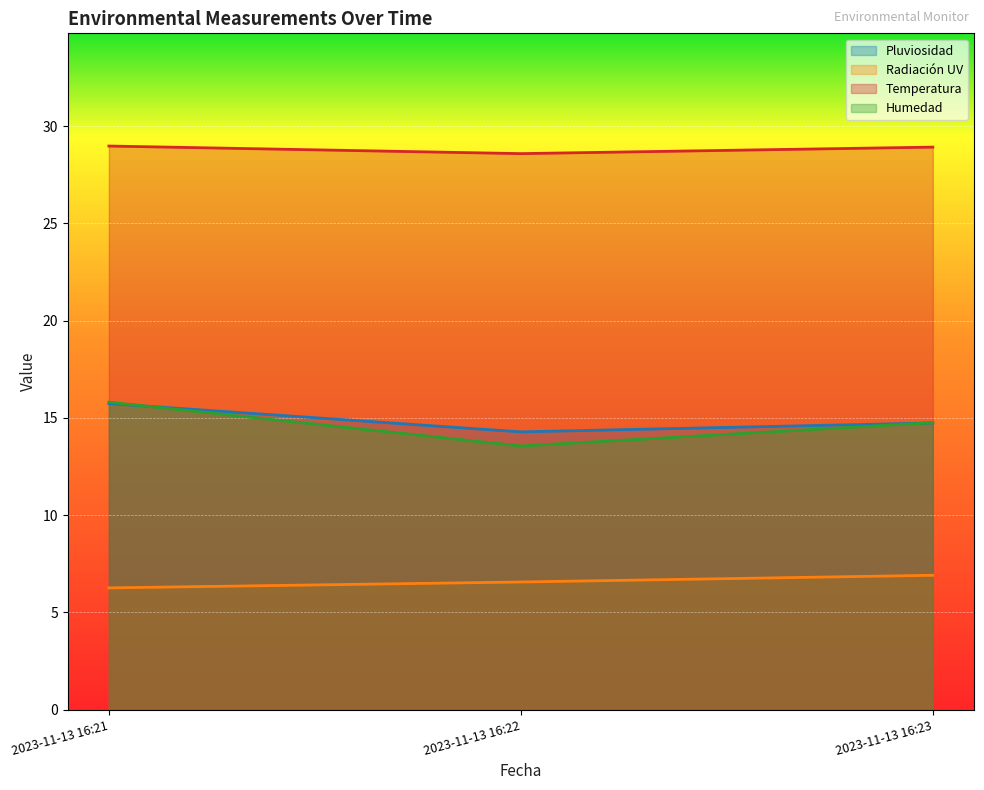

What is the total value across all series at 2023-11-13 16:22?

63.0